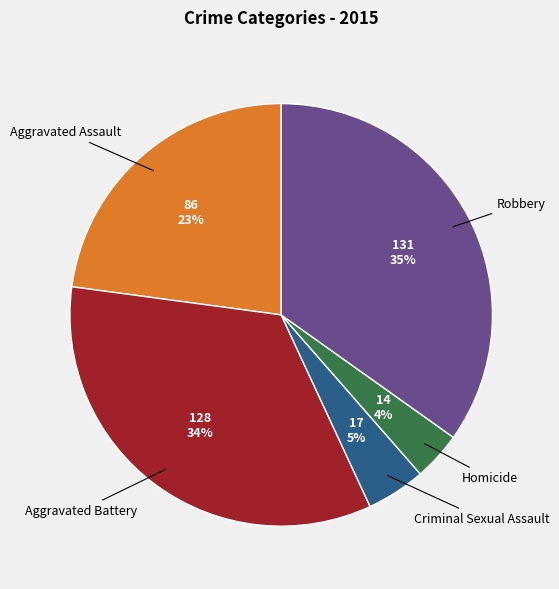

True or false: Robbery accounts for 35% of the total.

True